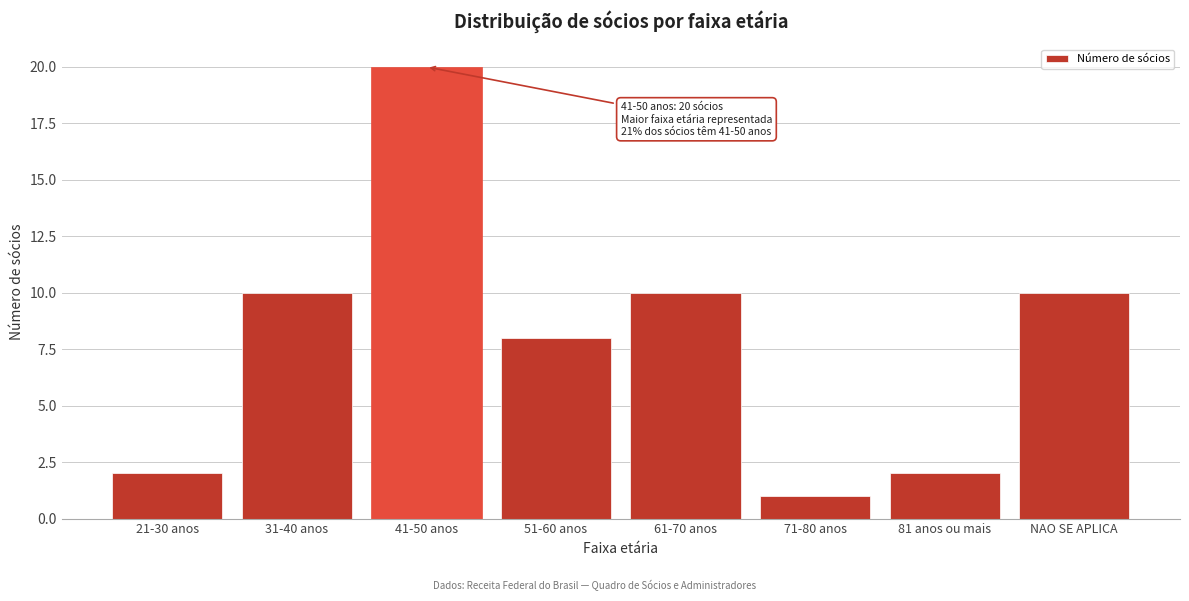

Reading right to left, transcribe all the data shown in this chart.

NAO SE APLICA=10	81 anos ou mais=2	71-80 anos=1	61-70 anos=10	51-60 anos=8	41-50 anos=20	31-40 anos=10	21-30 anos=2